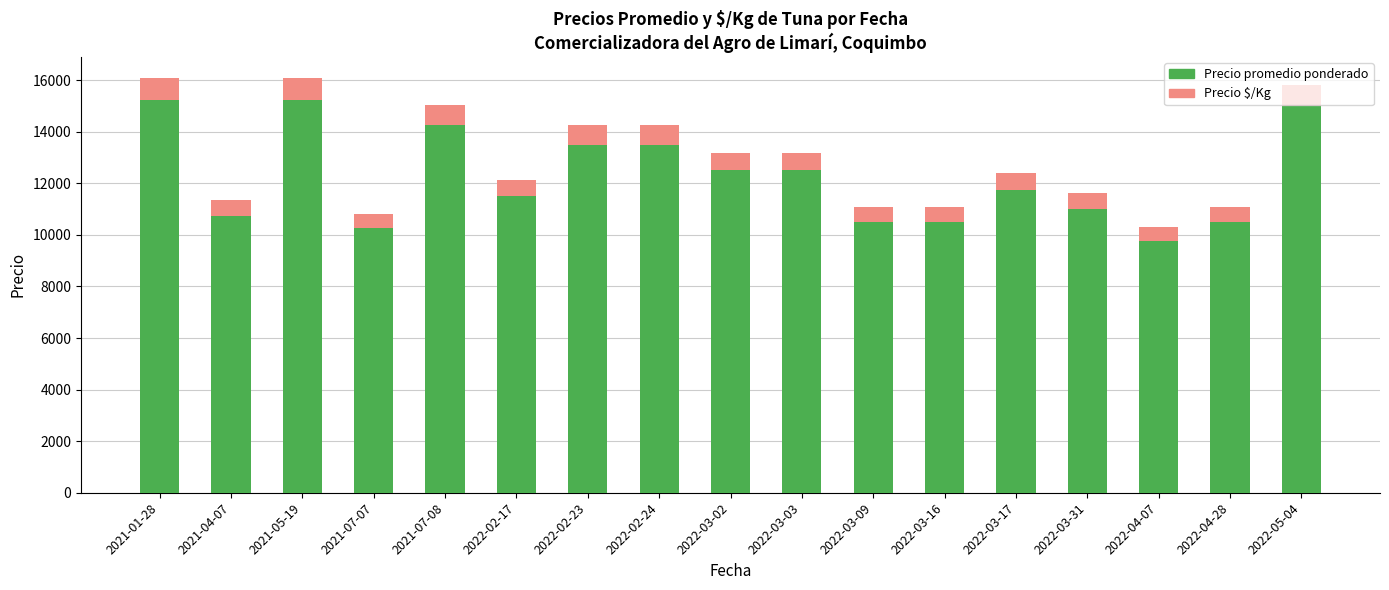

What is the lowest value of the Precio promedio ponderado series?

9750